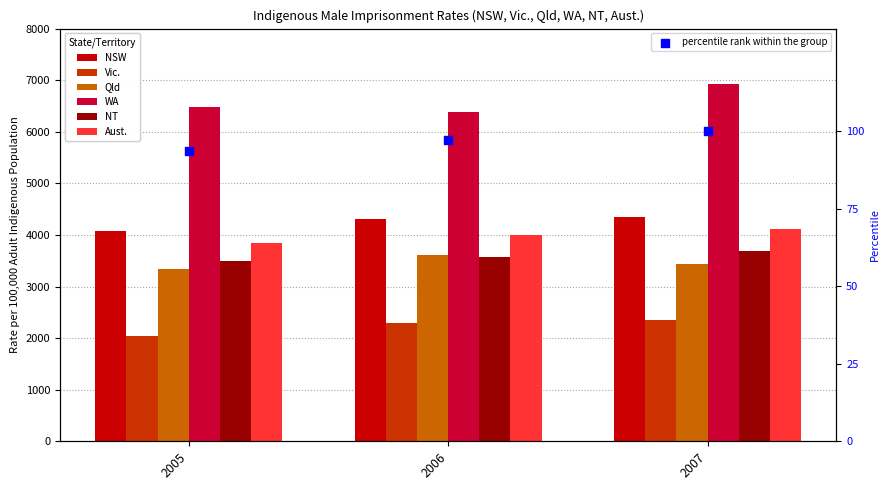

Which series has the largest Y range (max minus min)?

WA